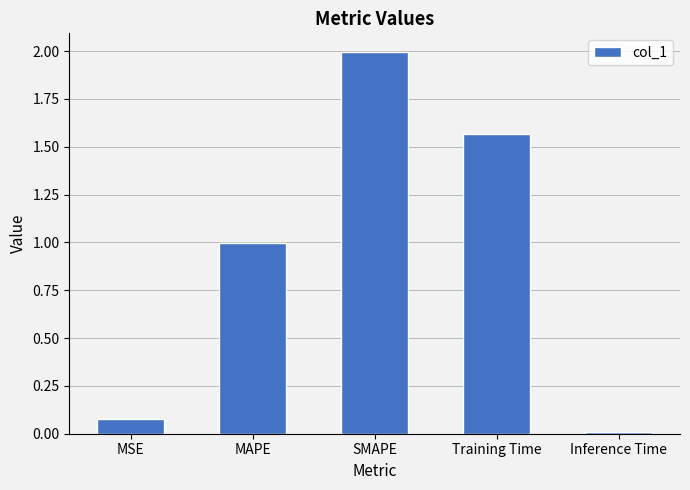

Rank the categories by value from highest to lowest.

SMAPE, Training Time, MAPE, MSE, Inference Time